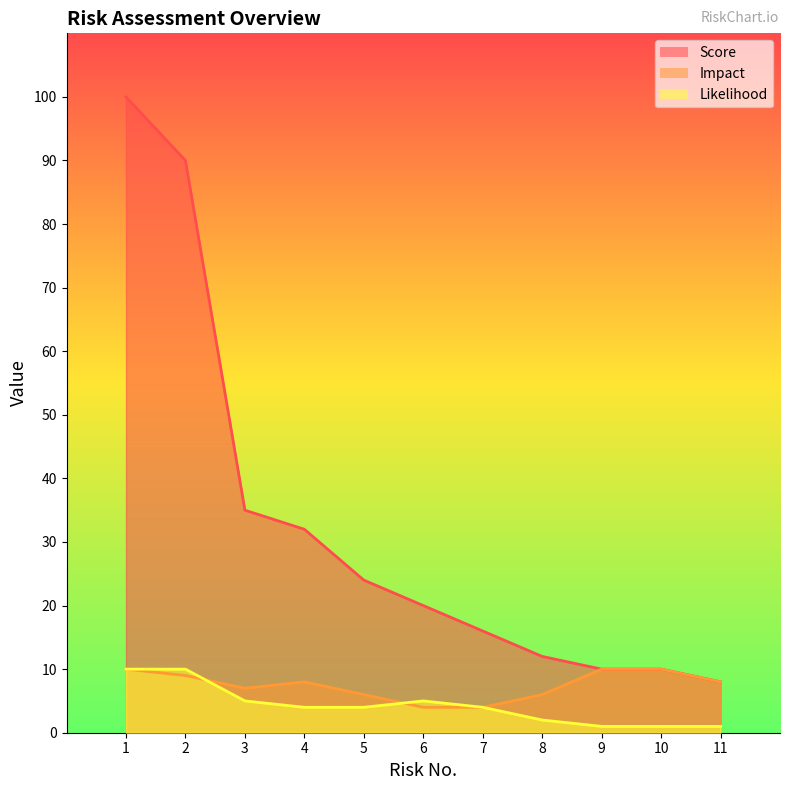

What is the spread (max minus min) of values at 11?

7